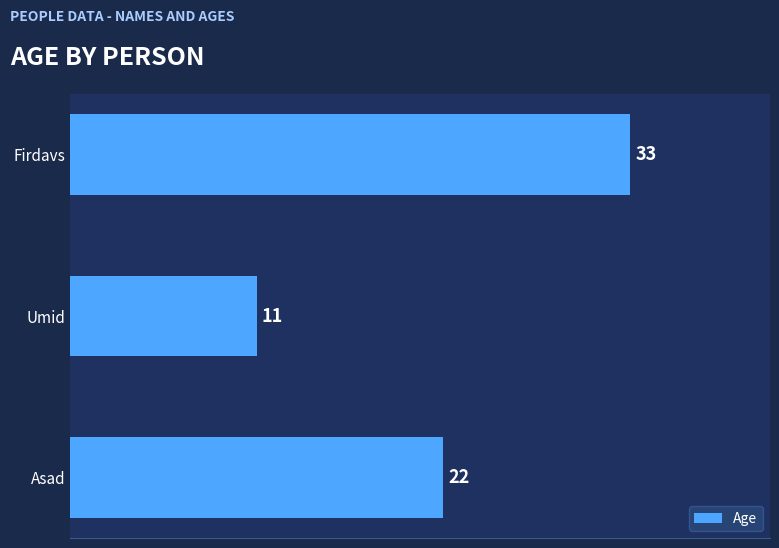

Reading top to bottom, extract all data points from this chart.

33	11	22